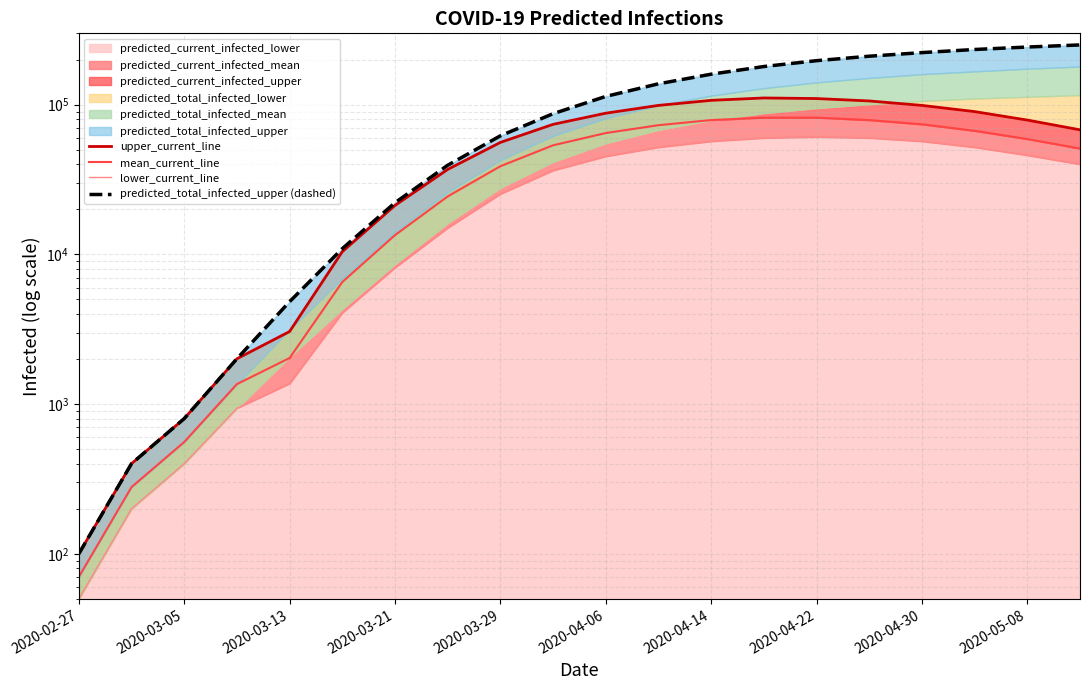

How many data points in mean_current_line are above 53594?

9